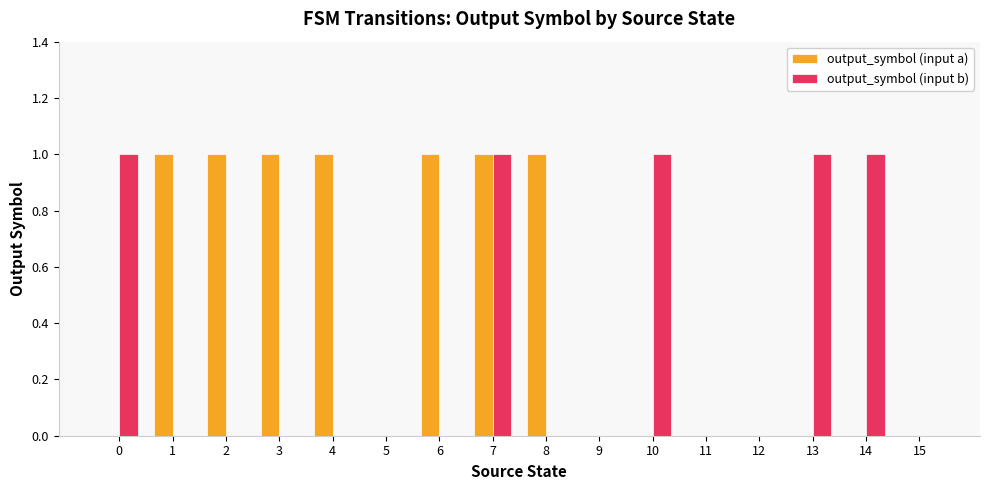

Reading left to right, list all the values displayed in this chart.

output_symbol (input a): 0=0	1=1	2=1	3=1	4=1	5=0	6=1	7=1	8=1	9=0	10=0	11=0	12=0	13=0	14=0	15=0
output_symbol (input b): 0=1	1=0	2=0	3=0	4=0	5=0	6=0	7=1	8=0	9=0	10=1	11=0	12=0	13=1	14=1	15=0